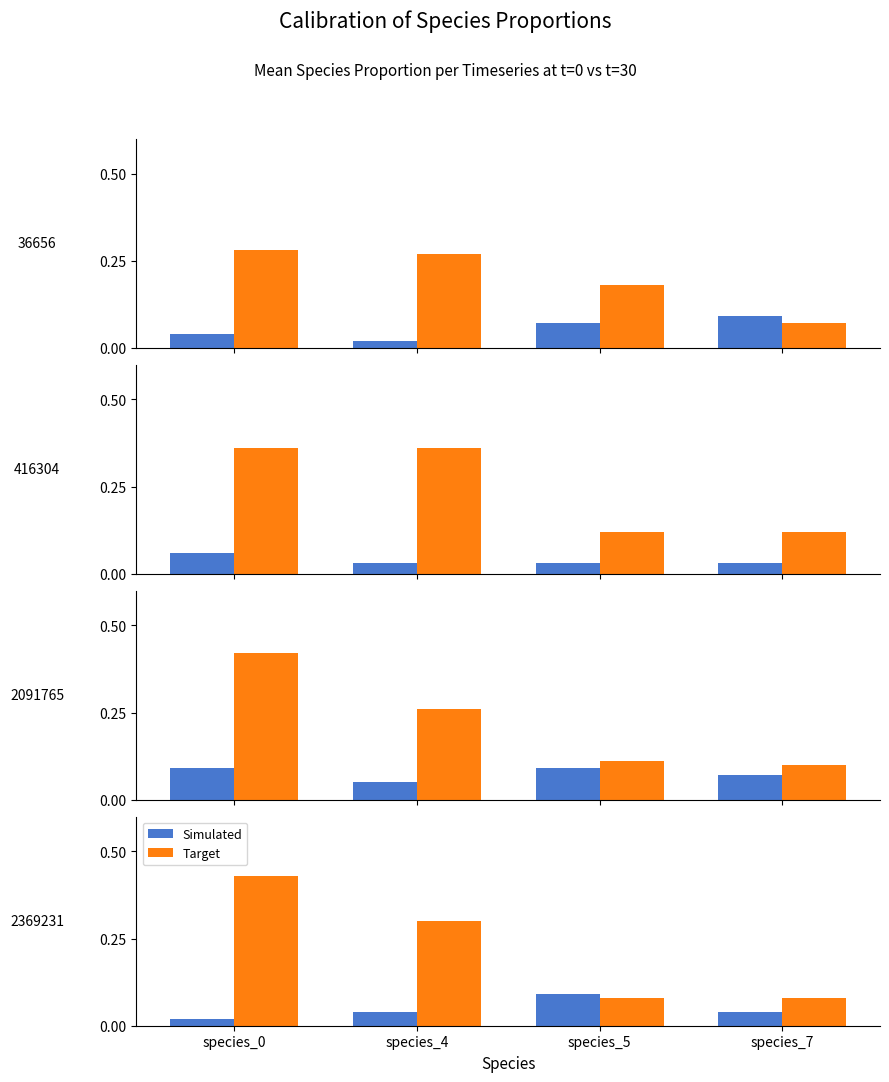

Are the bars grouped side by side (vs. stacked)?

Yes